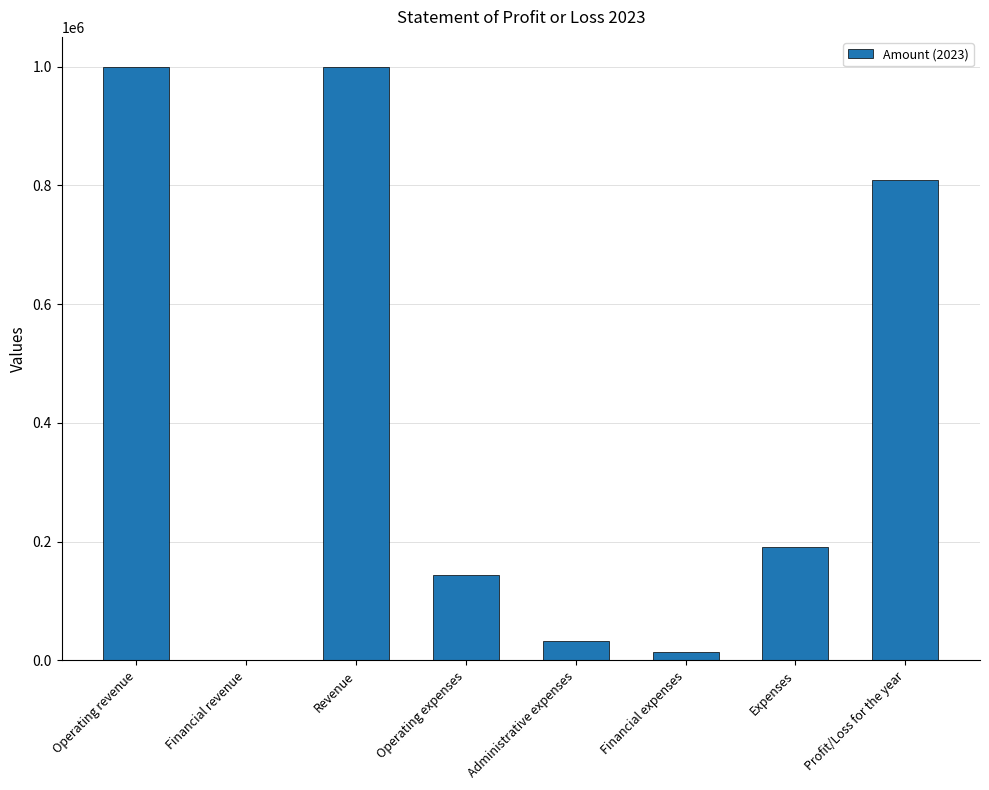

What is the change in value from Financial revenue to Revenue?

+1000000